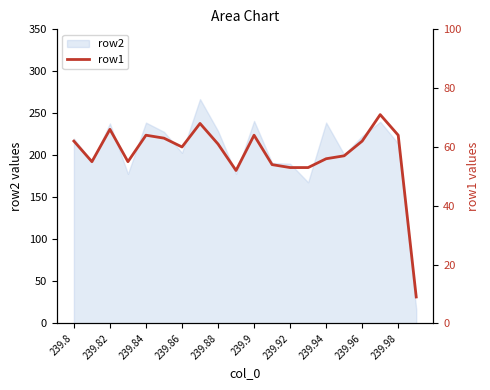

Reading left to right, what are all the values shown in this chart?

62	55	66	55	64	63	60	68	61	52	64	54	53	53	56	57	62	71	64	9